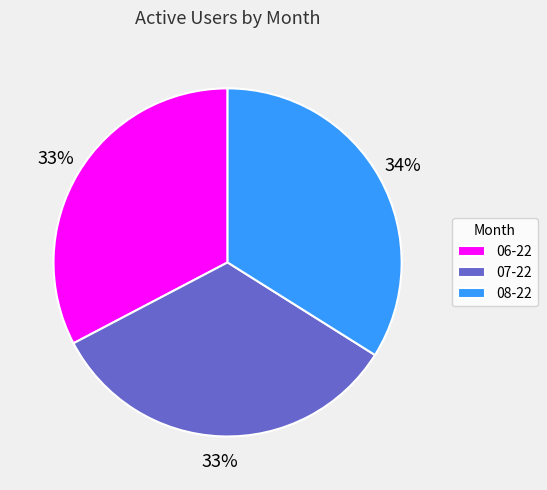

What is the ratio of the value at 07-22 to the value at 06-22?

1.0